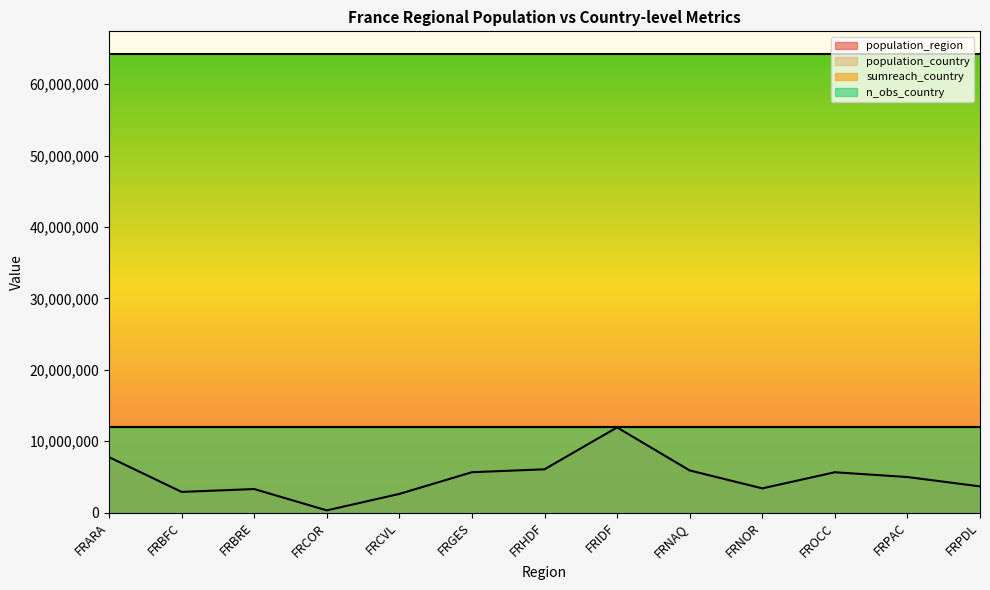

Is it true that sumreach_country equals 858 at FRHDF?

False